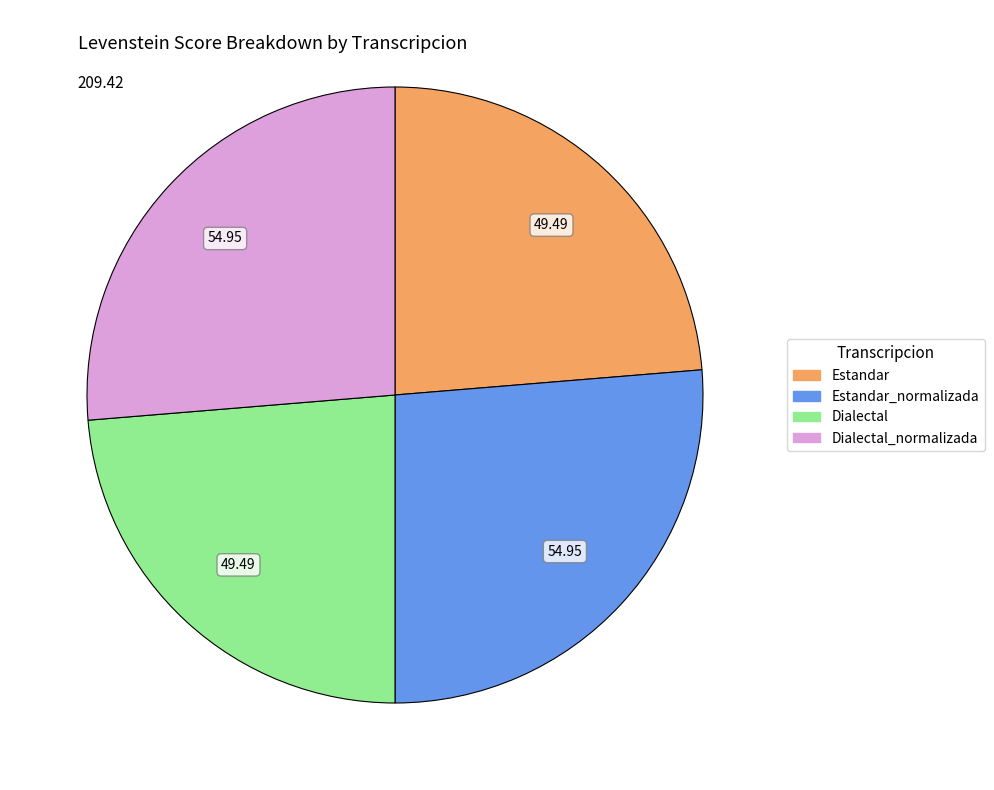

How many segments does this pie chart have?

4